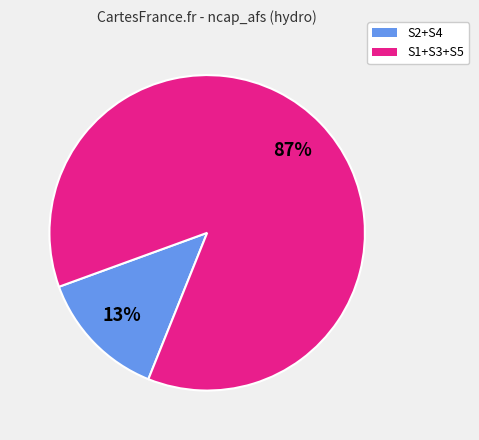

Is the sum of S2+S4 and S1+S3+S5 greater than half?

Yes